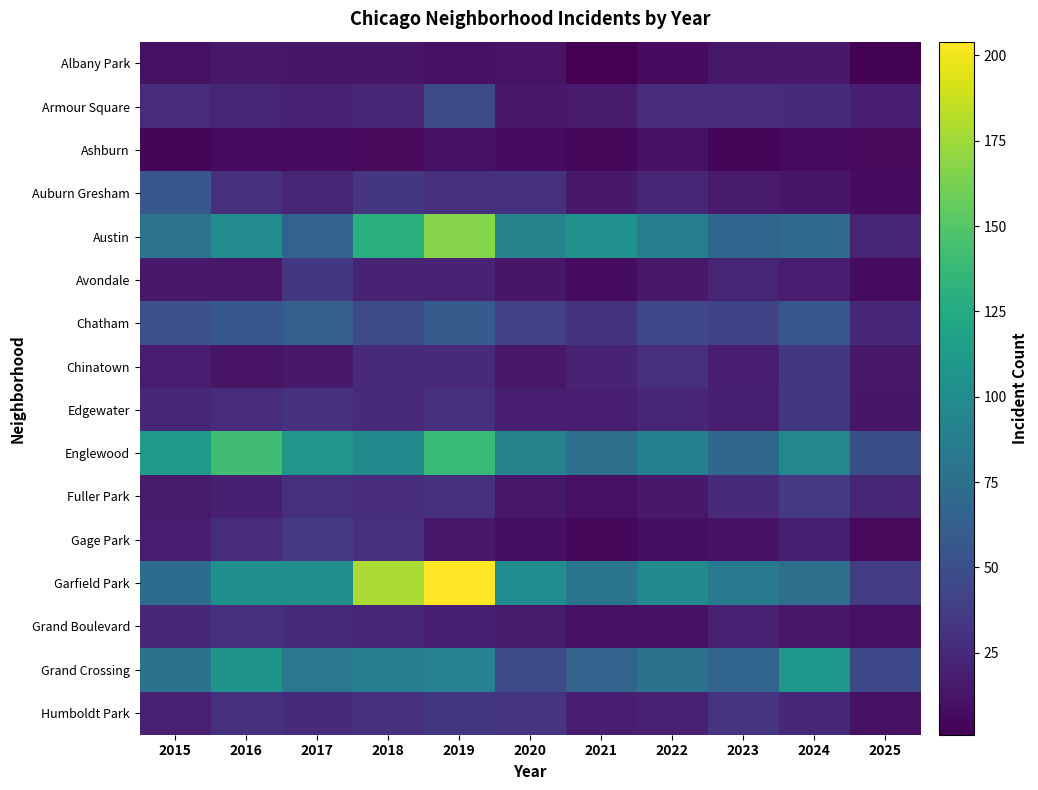

What is the total value across all series at 2022?

588